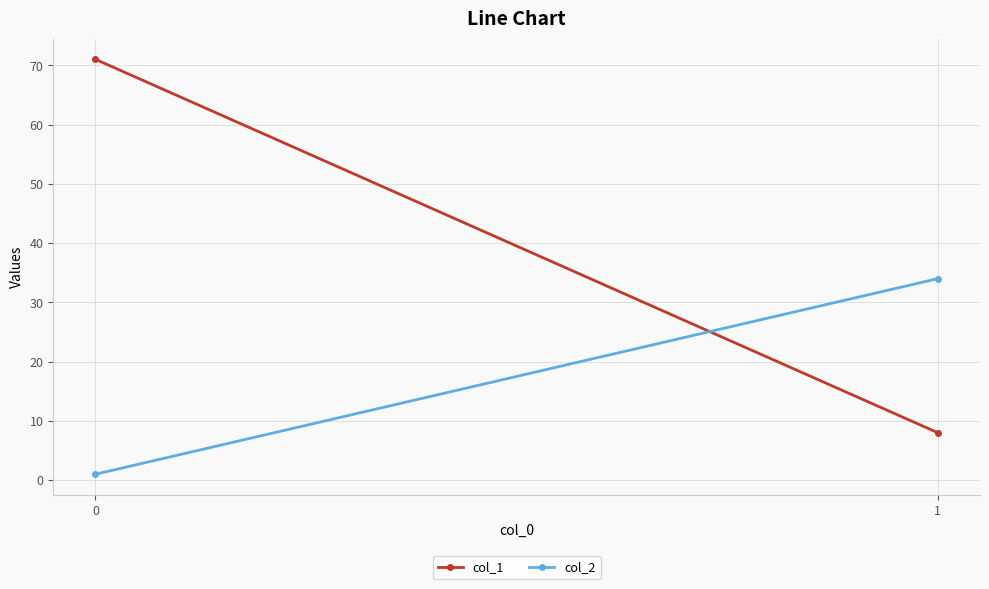

Reading left to right, what are all the values shown in this chart?

col_1: 71	8
col_2: 1	34